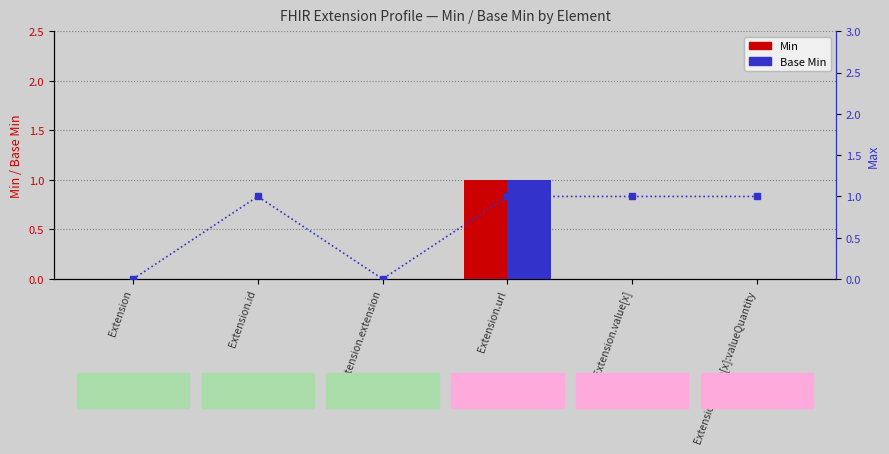

Which category has the lowest value in the Max series?

Extension